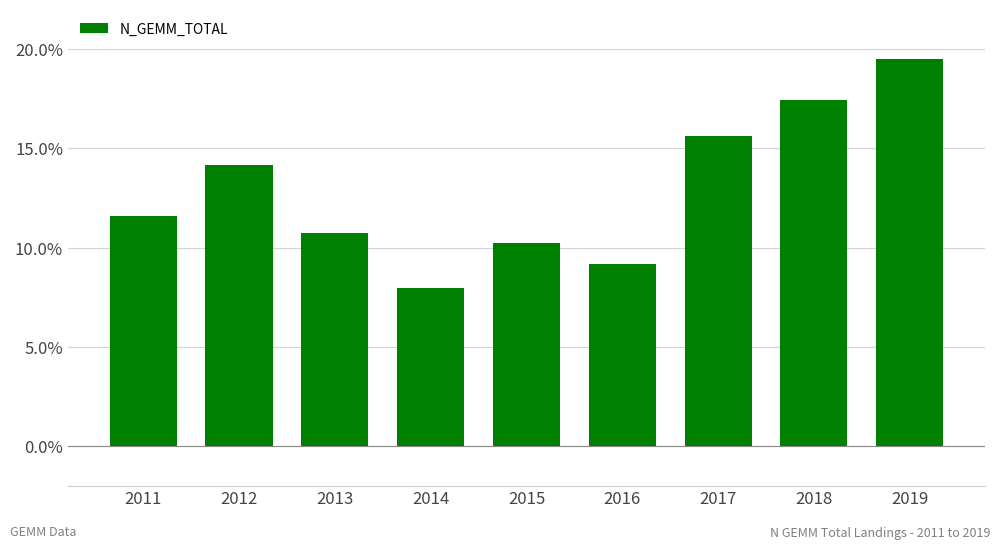

Which label corresponds to the largest value in the chart?

2019